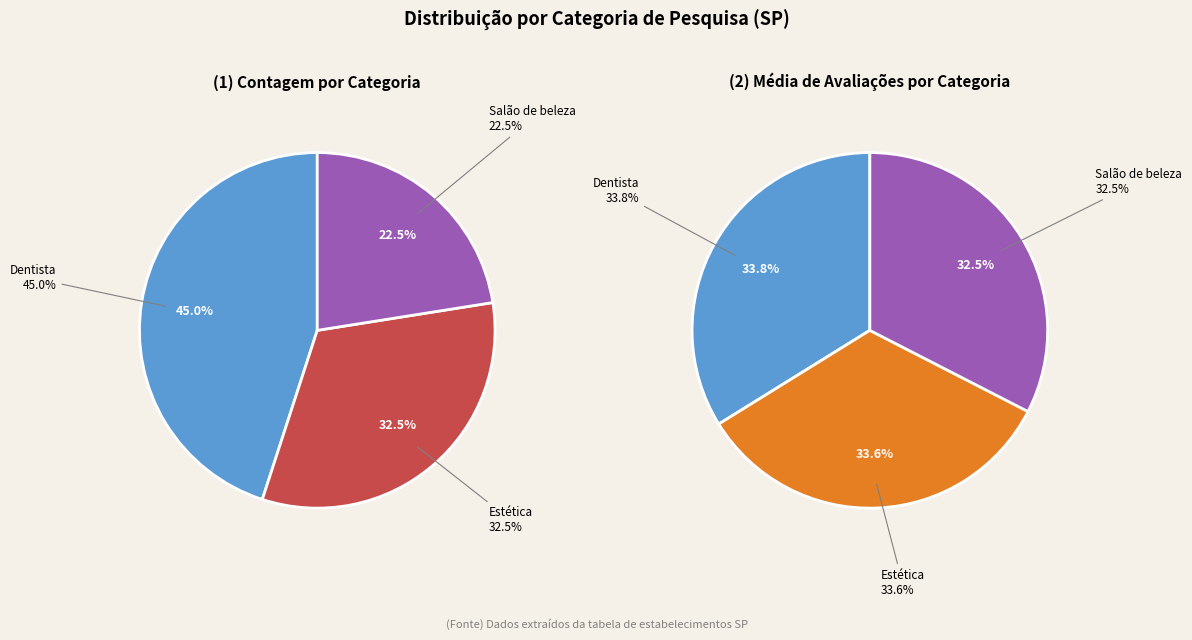

Approximately how many times larger is the value at Estética compared to Salão de beleza?

1.0